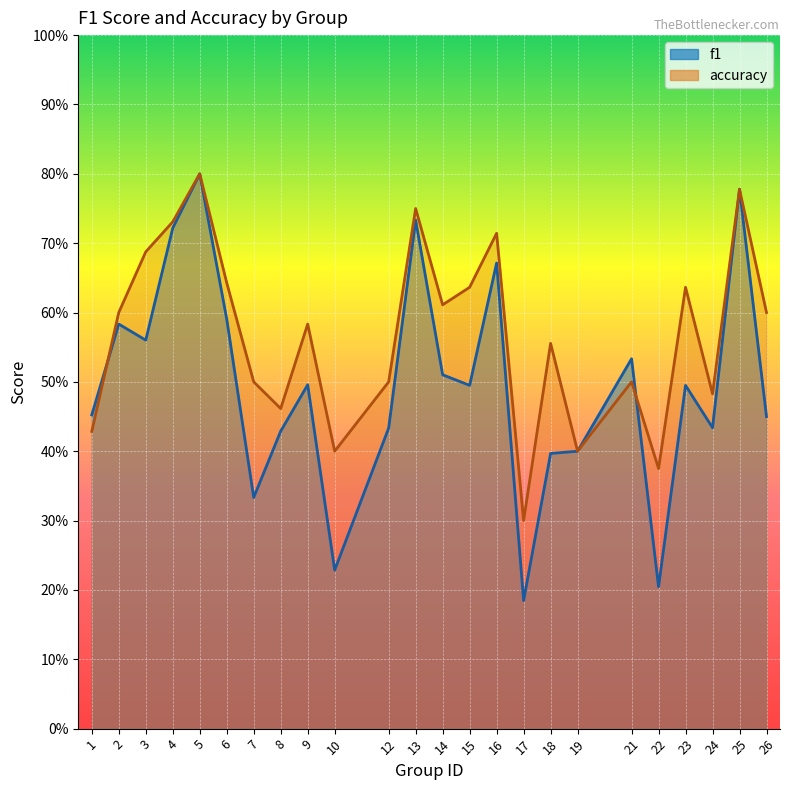

Does the chart display data point markers on the line(s)?

No